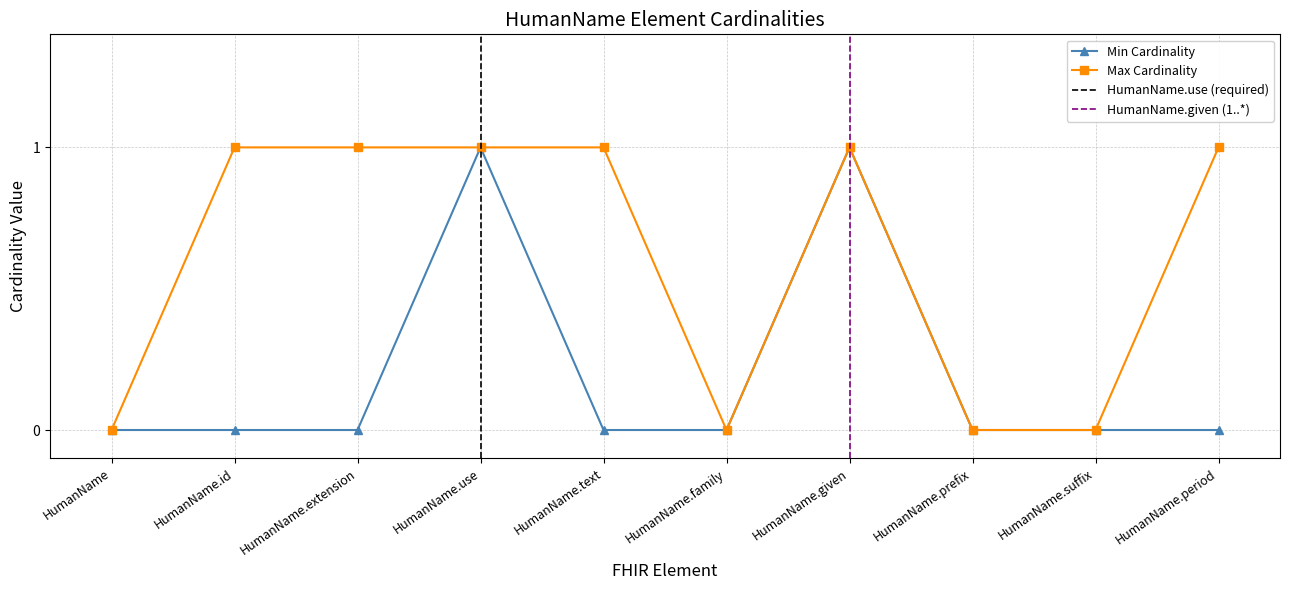

Is this an area chart (filled region under the line)?

No